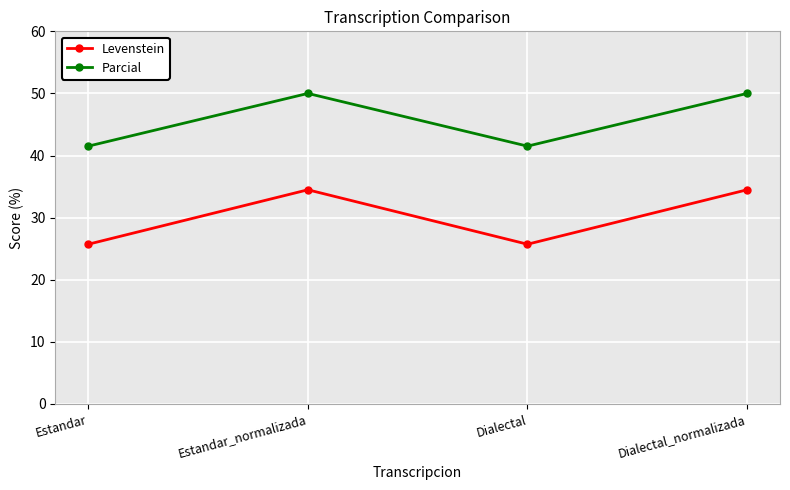

Is it true that Levenstein equals 25.7 at Estandar?

True